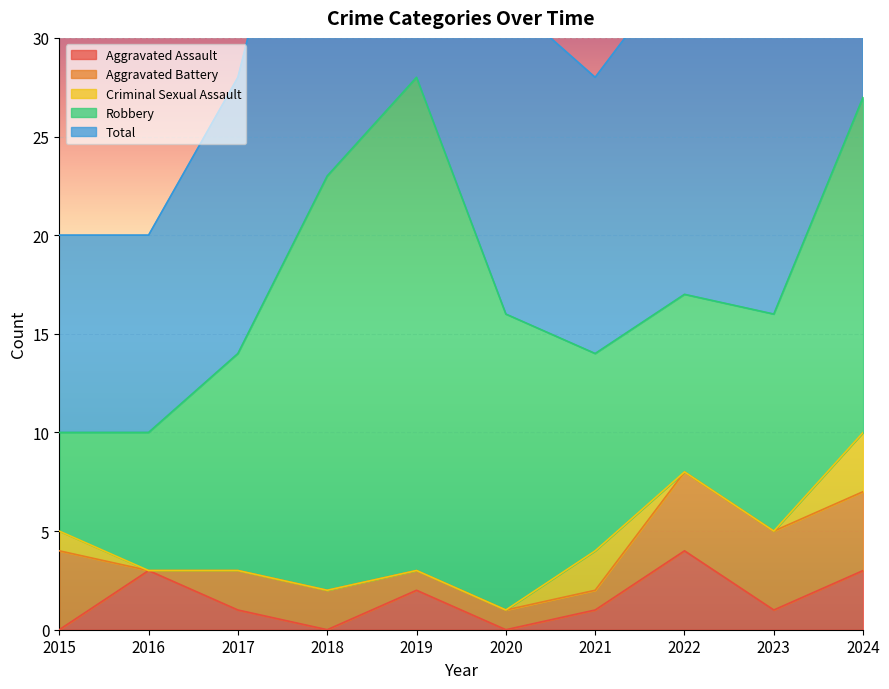

Between 2018 and 2024, which series saw the biggest shift?

Robbery